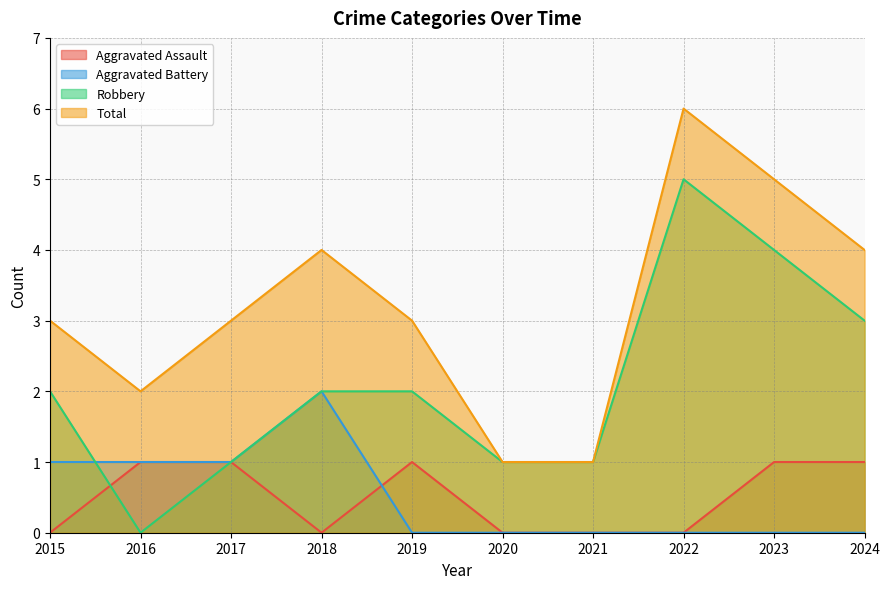

What is the total value across all series at 2024?

8